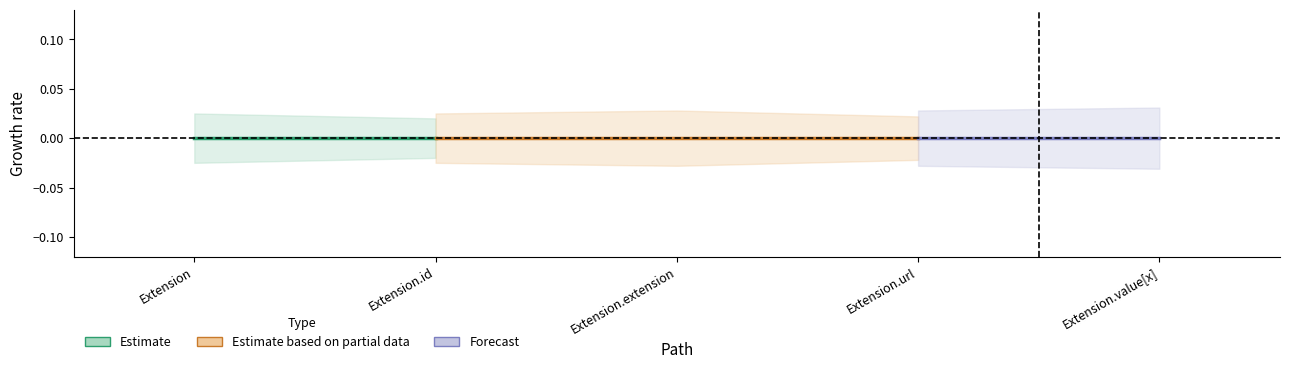

True or false: Base Min has a value of 1 at Extension.url.

False